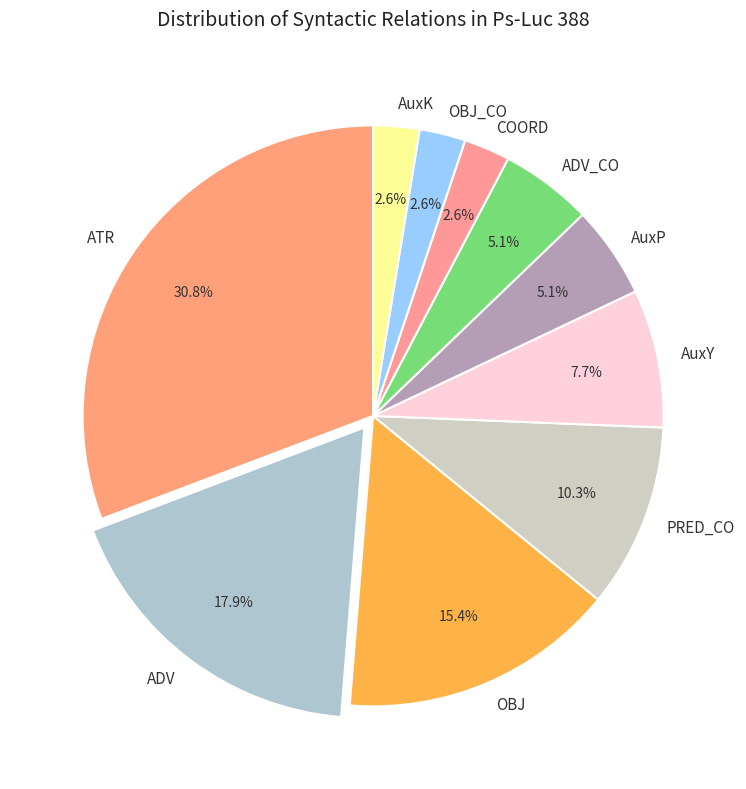

Which has a higher value, COORD or PRED_CO?

PRED_CO